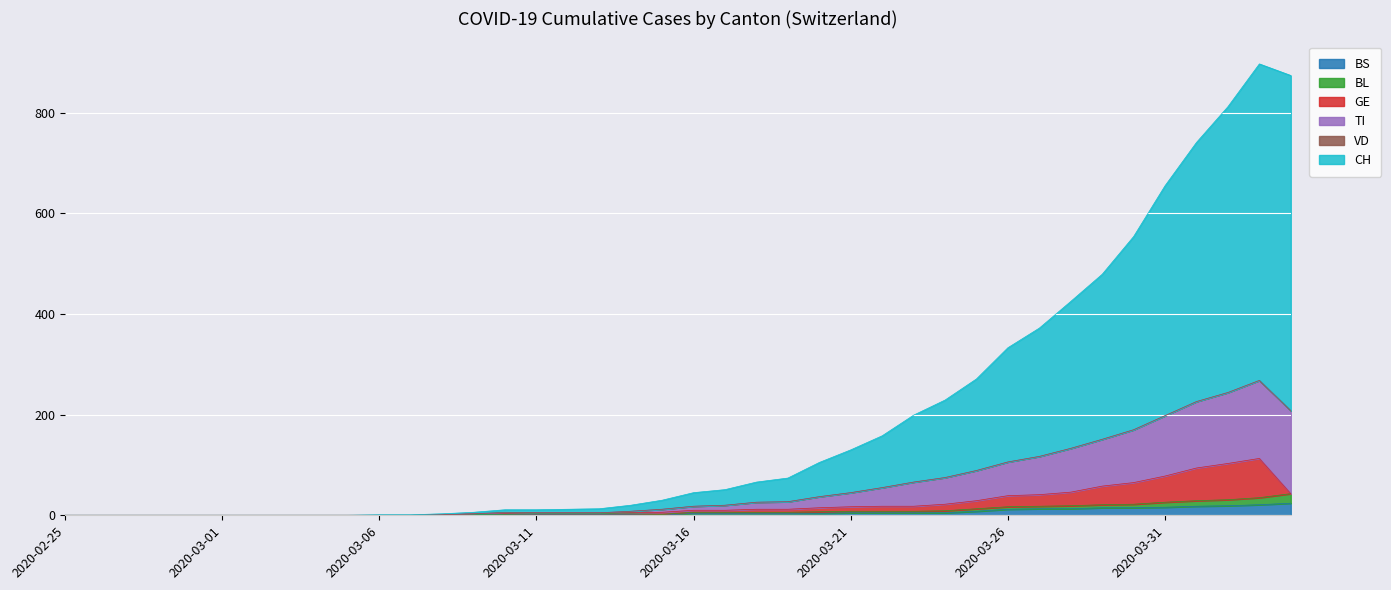

What is the maximum value for BS?

24